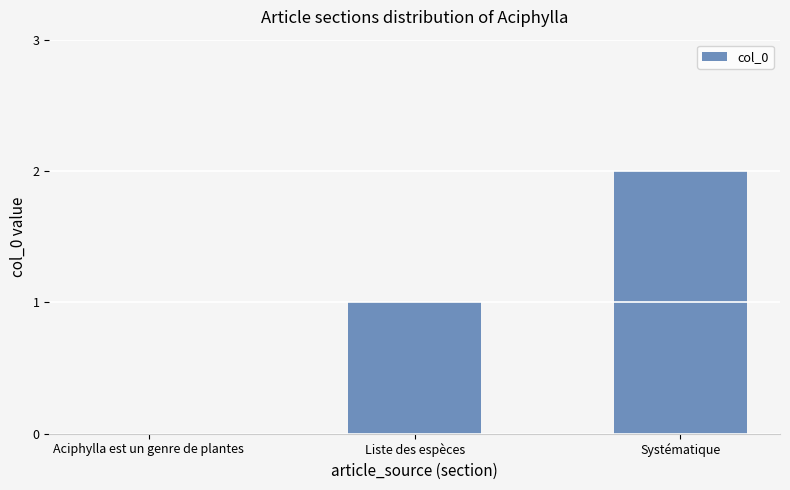

What is the change in value from Liste des espèces to Systématique?

+1